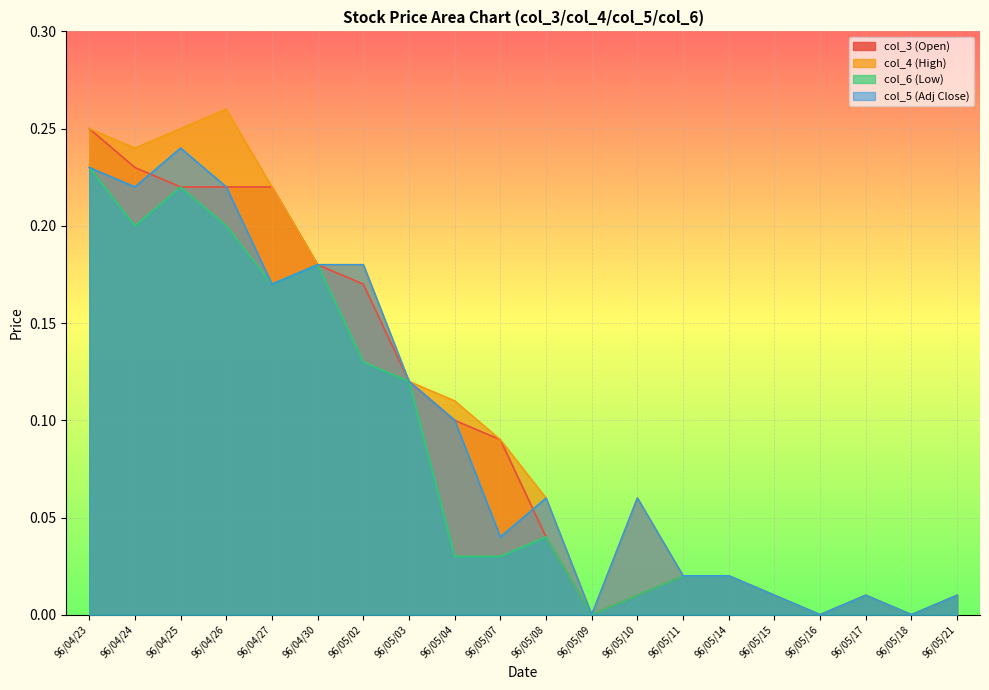

Count the number of data series in this chart.

4